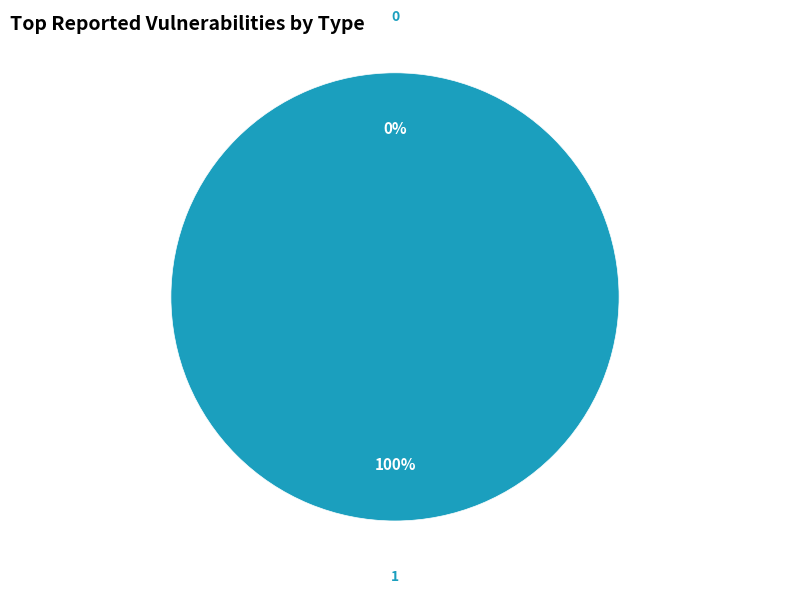

How many segments does this pie chart have?

2